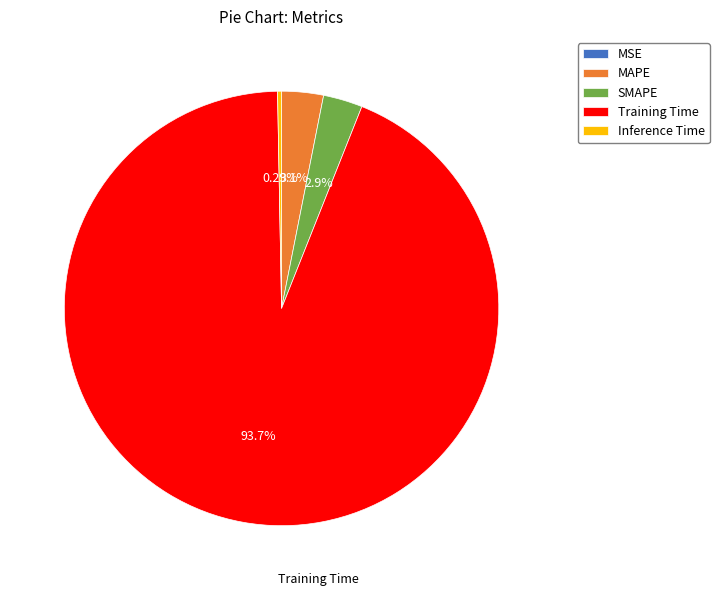

To the nearest percent, what portion does MAPE represent?

3%